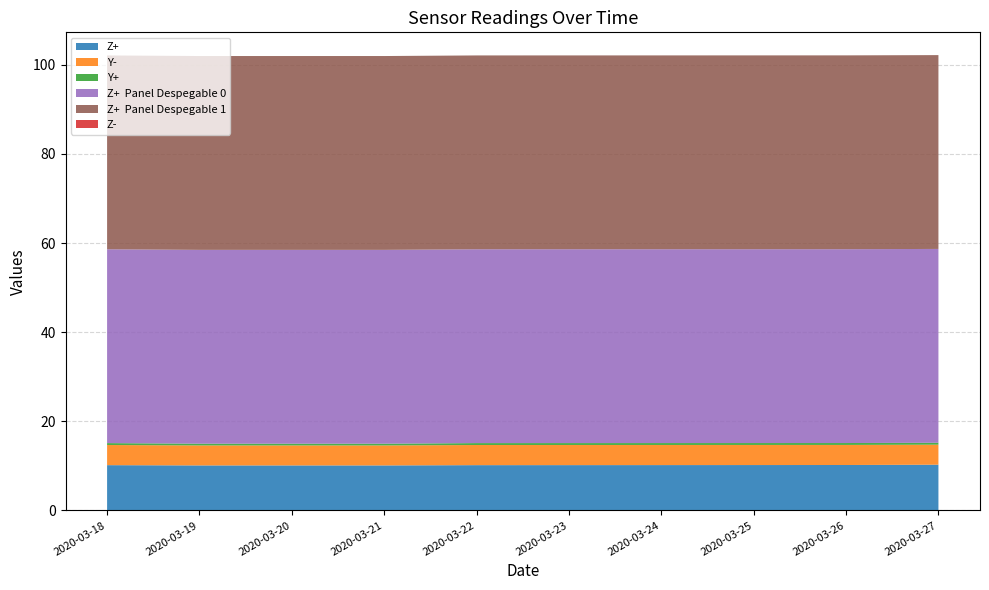

Reading left to right, what are all the values shown in this chart?

Z+: 10.2	10.1	10.1	10.1	10.2	10.2	10.2	10.2	10.2	10.3
Y-: 4.5	4.5	4.5	4.5	4.5	4.5	4.5	4.5	4.5	4.5
Y+: 0.4	0.4	0.4	0.4	0.4	0.4	0.4	0.4	0.4	0.4
Z+  Panel Despegable 0: 43.5	43.5	43.5	43.5	43.5	43.5	43.5	43.5	43.5	43.5
Z+  Panel Despegable 1: 43.5	43.5	43.5	43.5	43.5	43.5	43.5	43.5	43.5	43.5
Z-: 0.0	0.0	0.0	0.0	0.0	0.0	0.0	0.0	0.0	0.0